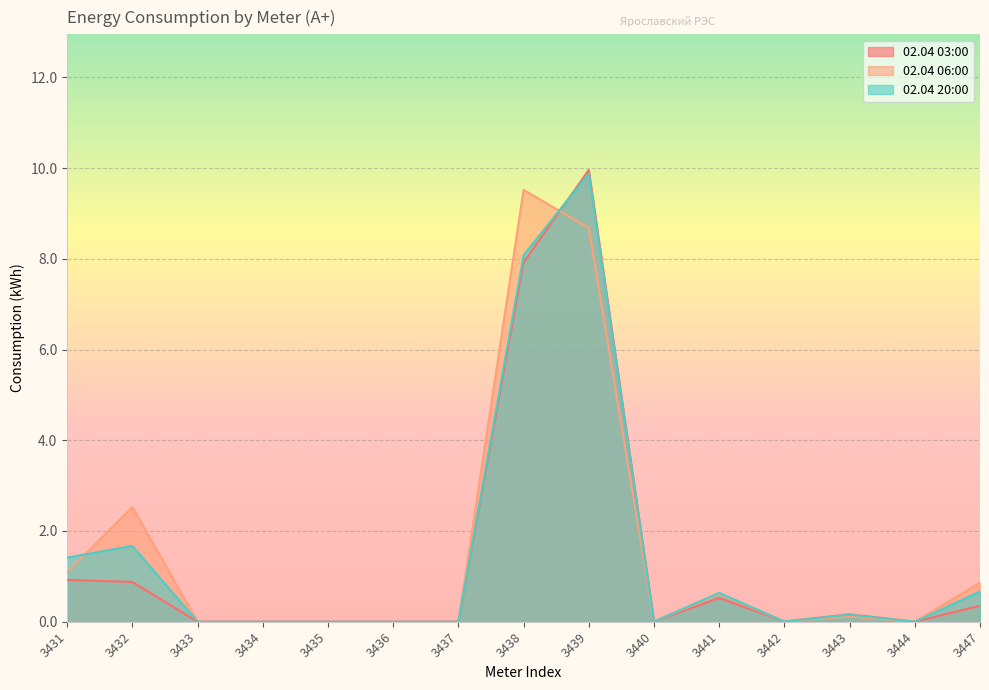

Which series has the largest total across all categories?

02.04 06:00